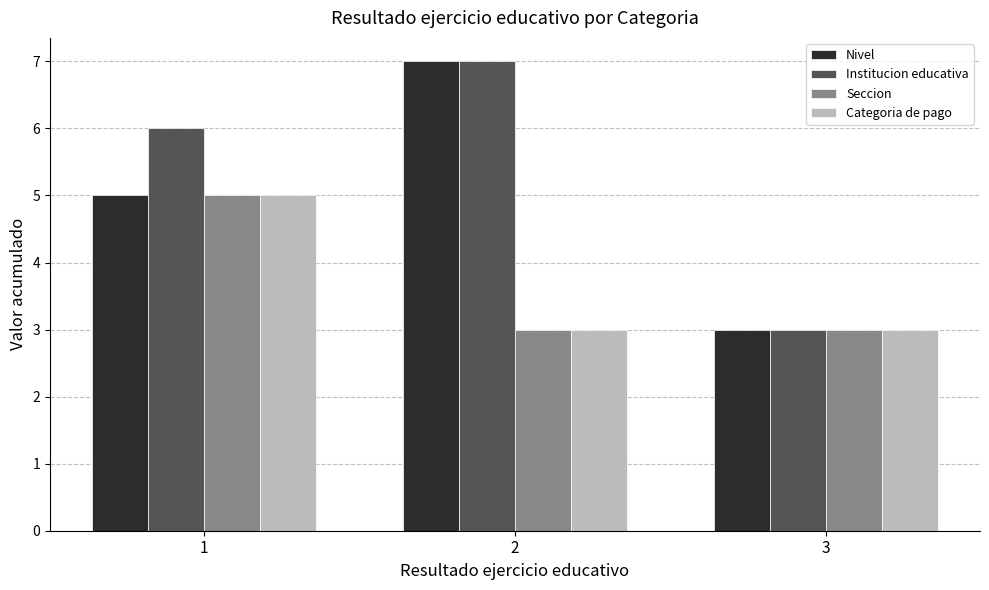

What are all the series names shown in the legend?

Nivel, Institucion educativa, Seccion, Categoria de pago